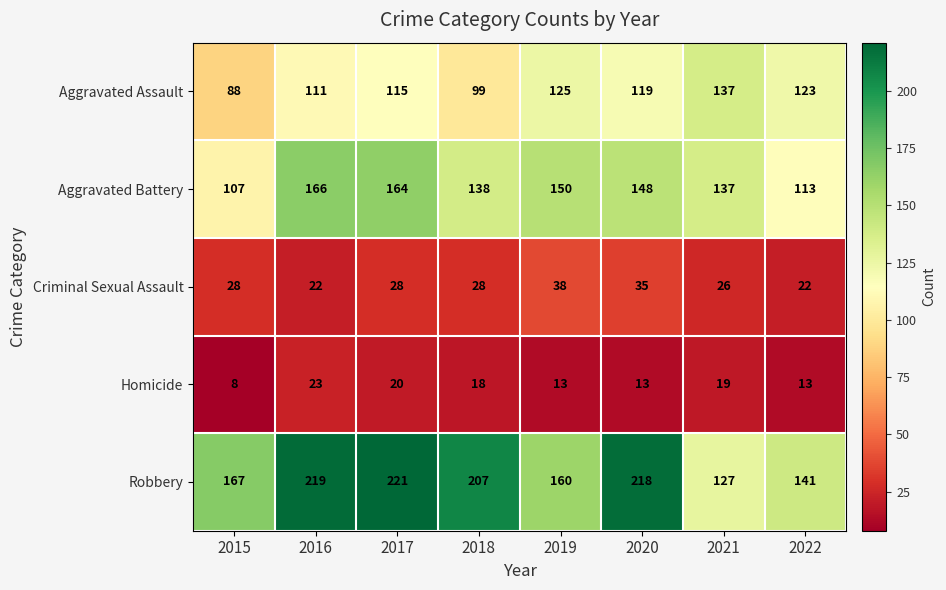

What is the smallest value displayed?

8